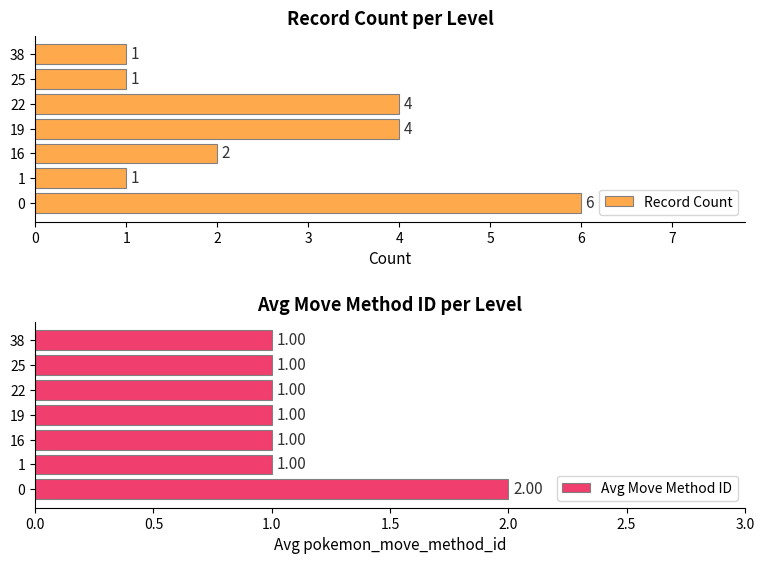

How many values in the Record Count series exceed 2?

3